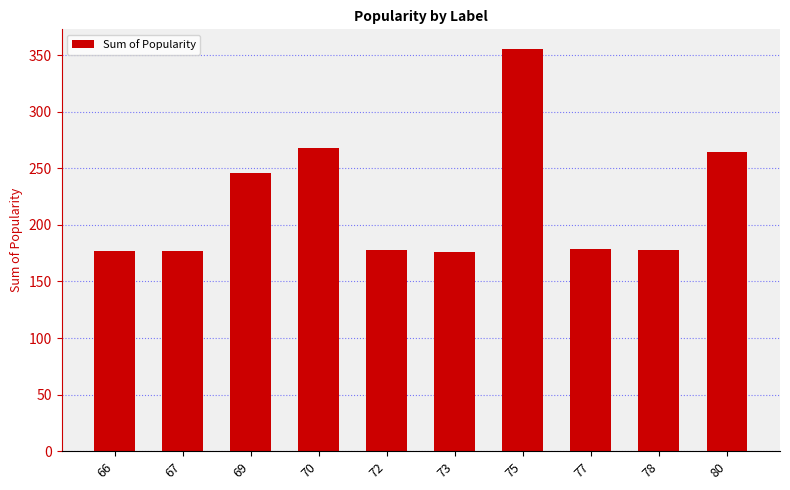

What is the difference between the second highest and minimum values?

92